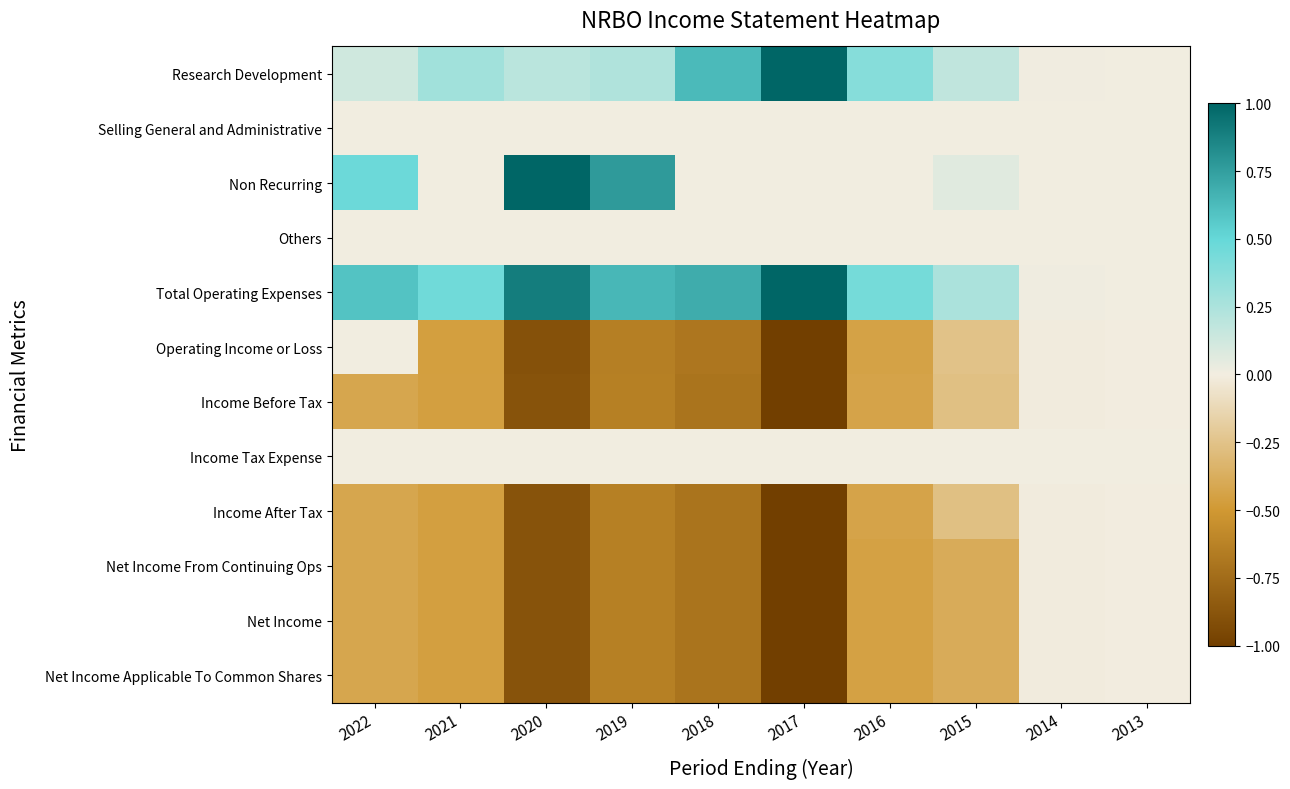

Rank the series by their maximum value, from lowest to highest.

Income Before Tax, Income After Tax, Net Income From Continuing Ops, Net Income, Net Income Applicable To Common Shares, Selling General and Administrative, Others, Operating Income or Loss, Income Tax Expense, Research Development, Non Recurring, Total Operating Expenses